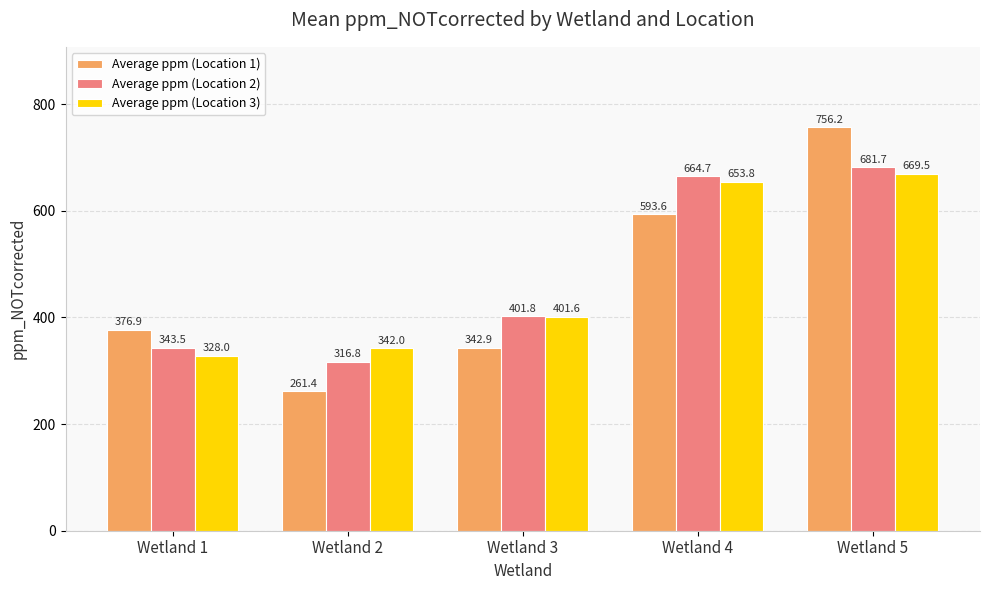

Rank the series at Wetland 1 from lowest to highest value.

Average ppm (Location 3), Average ppm (Location 2), Average ppm (Location 1)